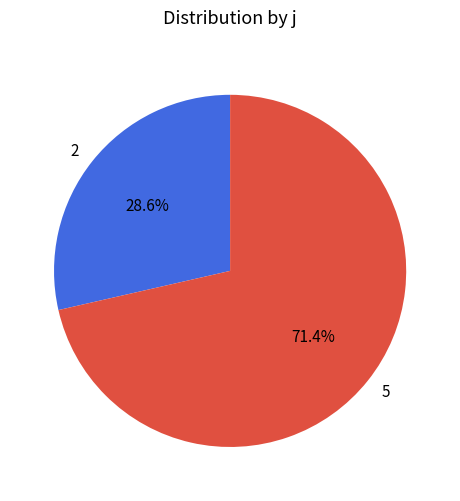

To the nearest percent, what portion does 5 represent?

71%